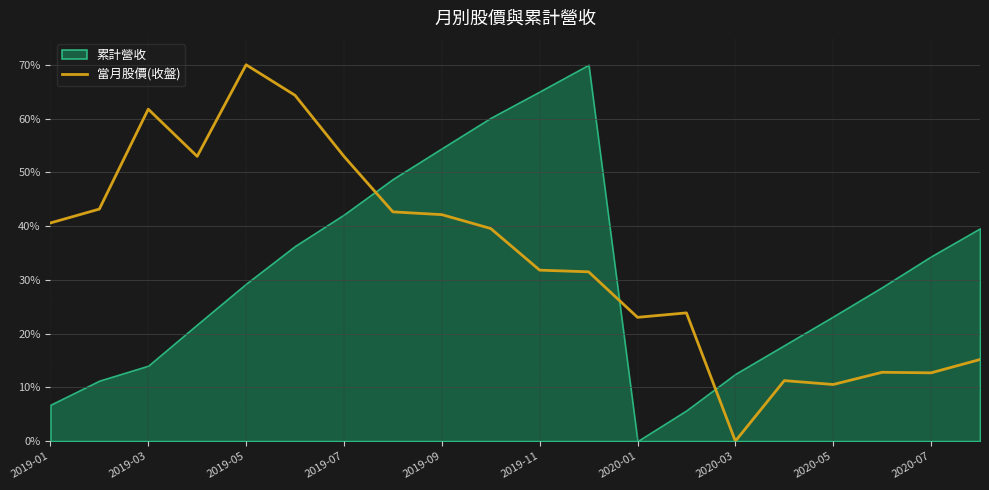

At which label does the data first exceed 39?

2019-01